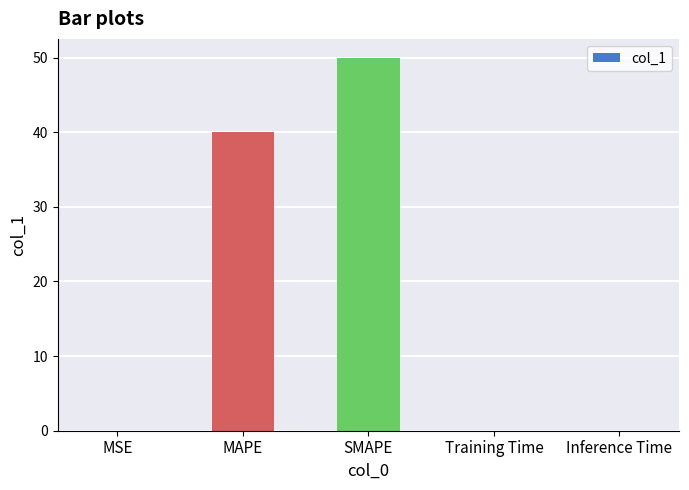

At which label is the value closest to 25?

MAPE